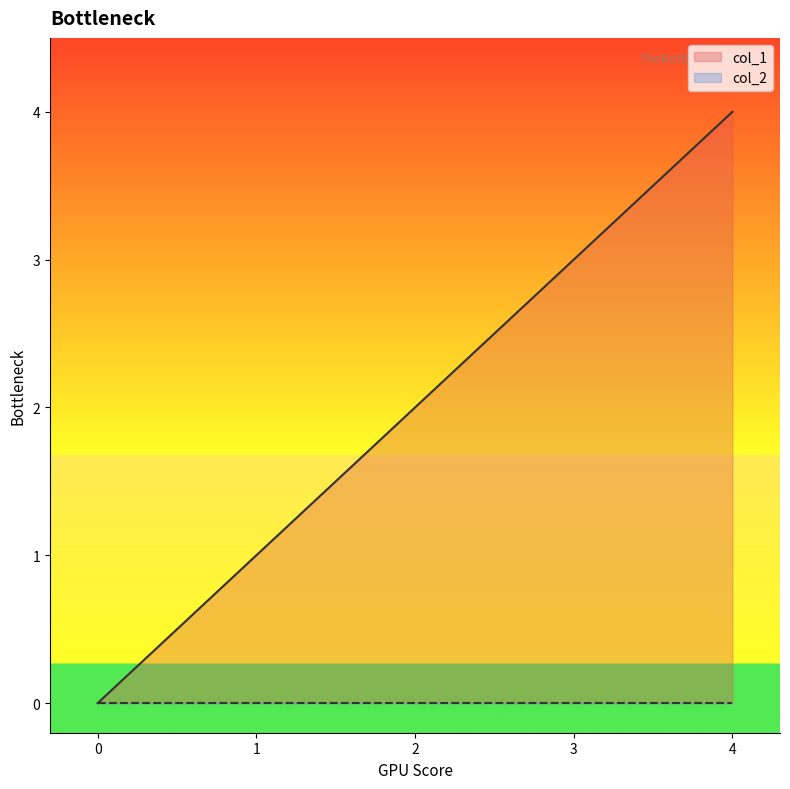

What is the change in value from 0 to 4?

+4